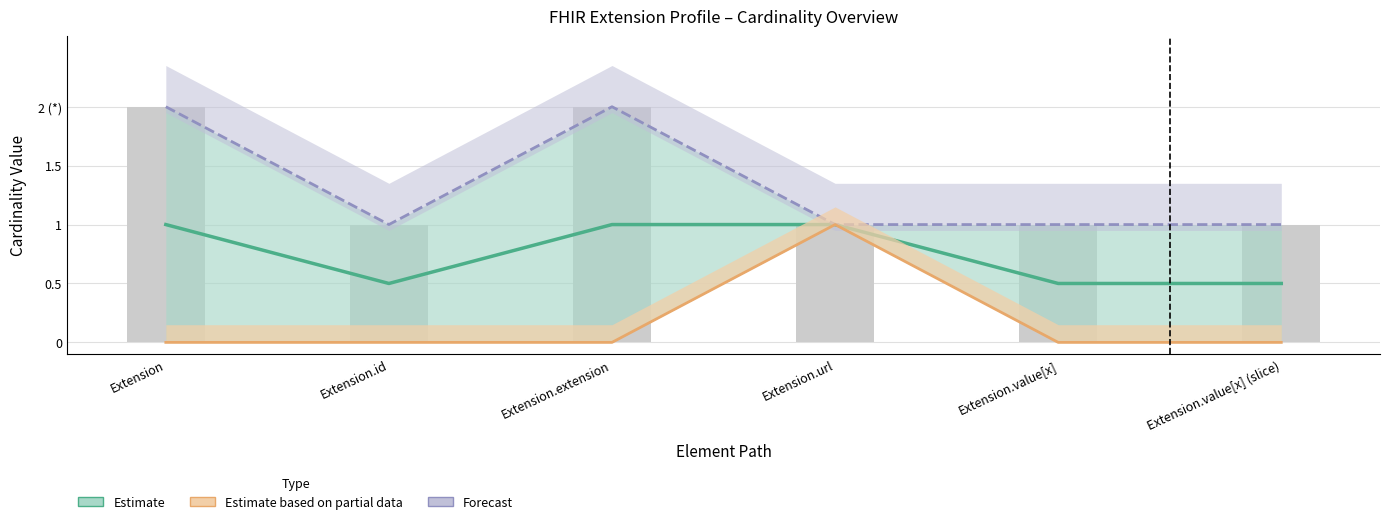

The value of Estimate at Extension.value[x] is 0.8. True or false?

False